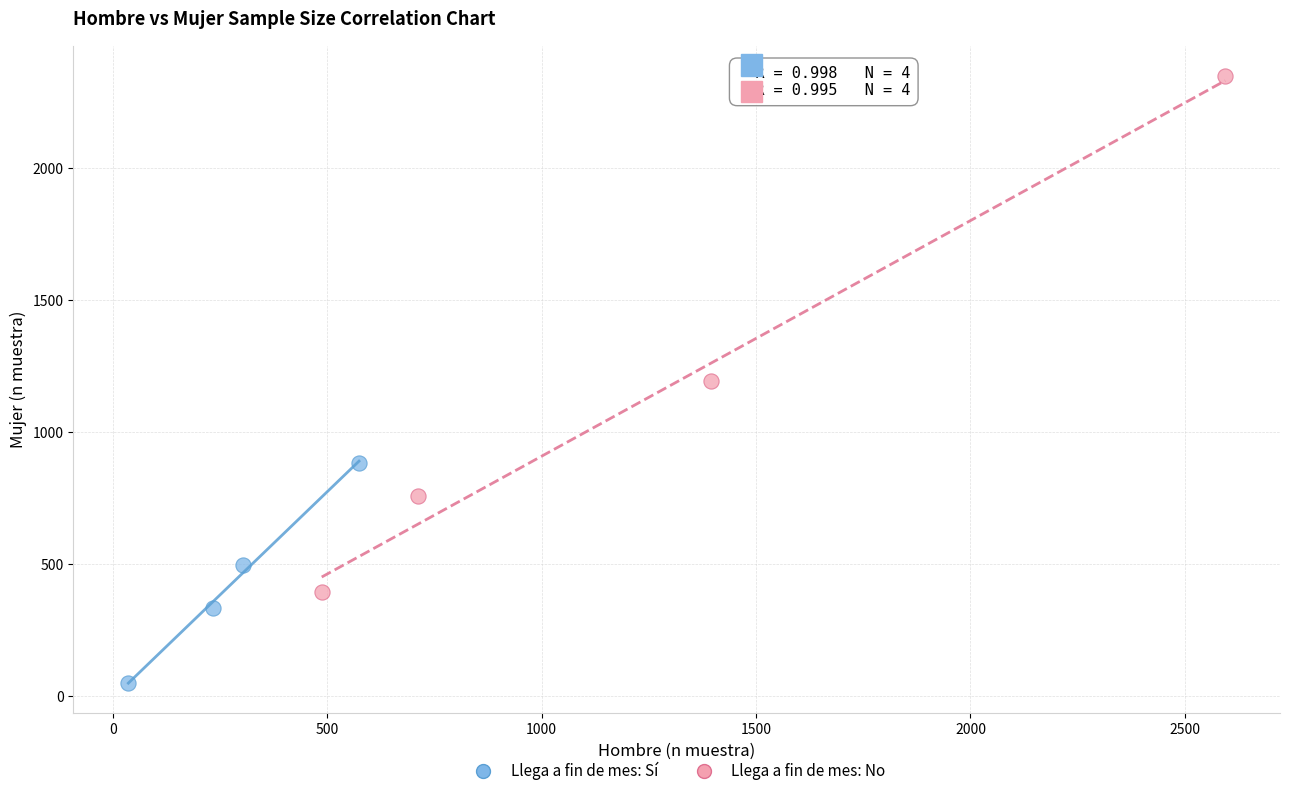

Which series reaches the maximum Y coordinate?

Llega a fin de mes: No